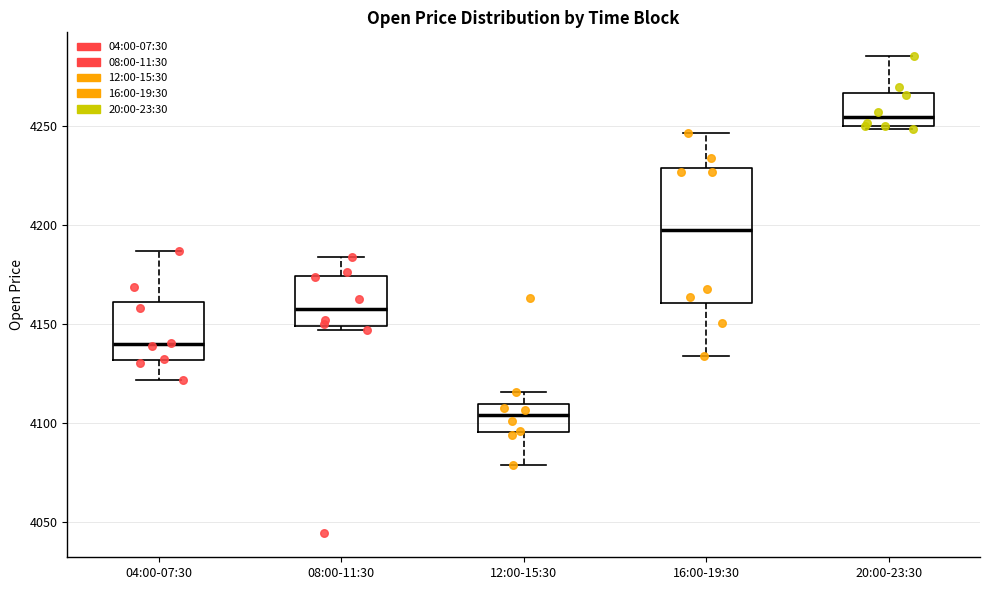

Where does the upper whisker of the box for 04:00-07:30 end on the y-axis? The values are not printed on the chart, so give them approximately, as read against the axis.

4185